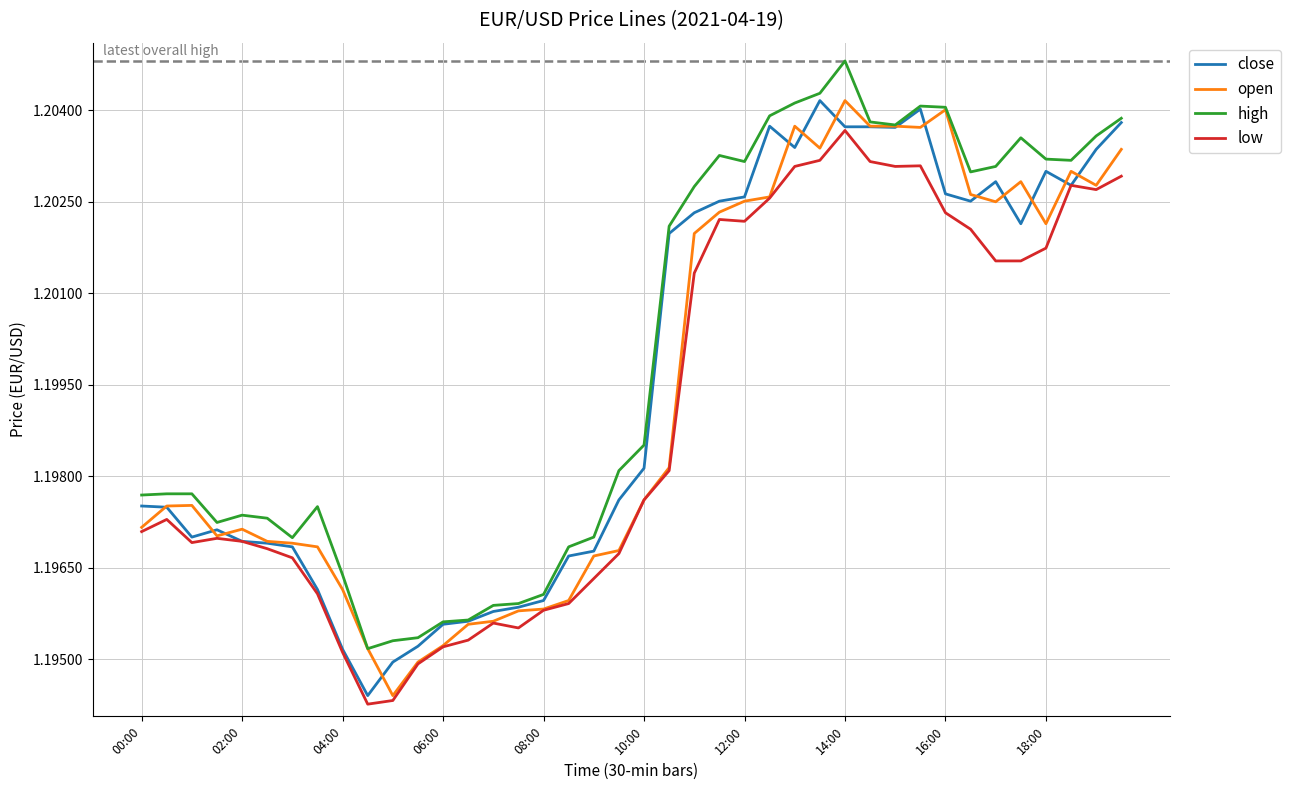

True or false: low and high cross at least once.

False